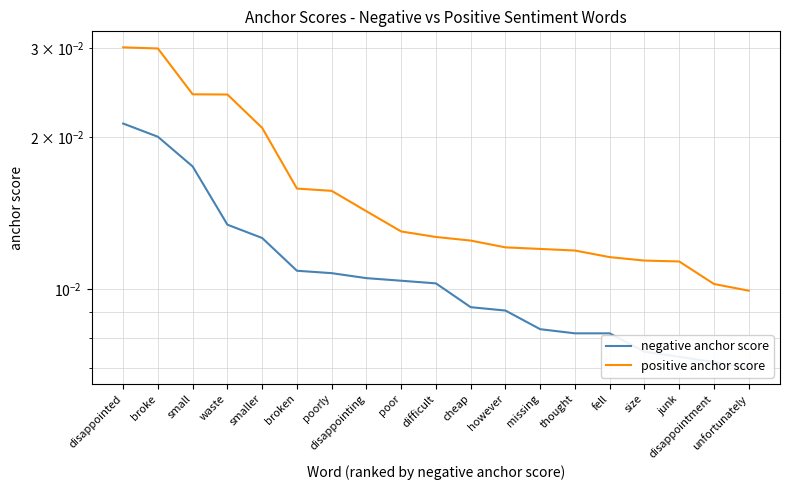

What are all the series names shown in the legend?

negative anchor score, positive anchor score